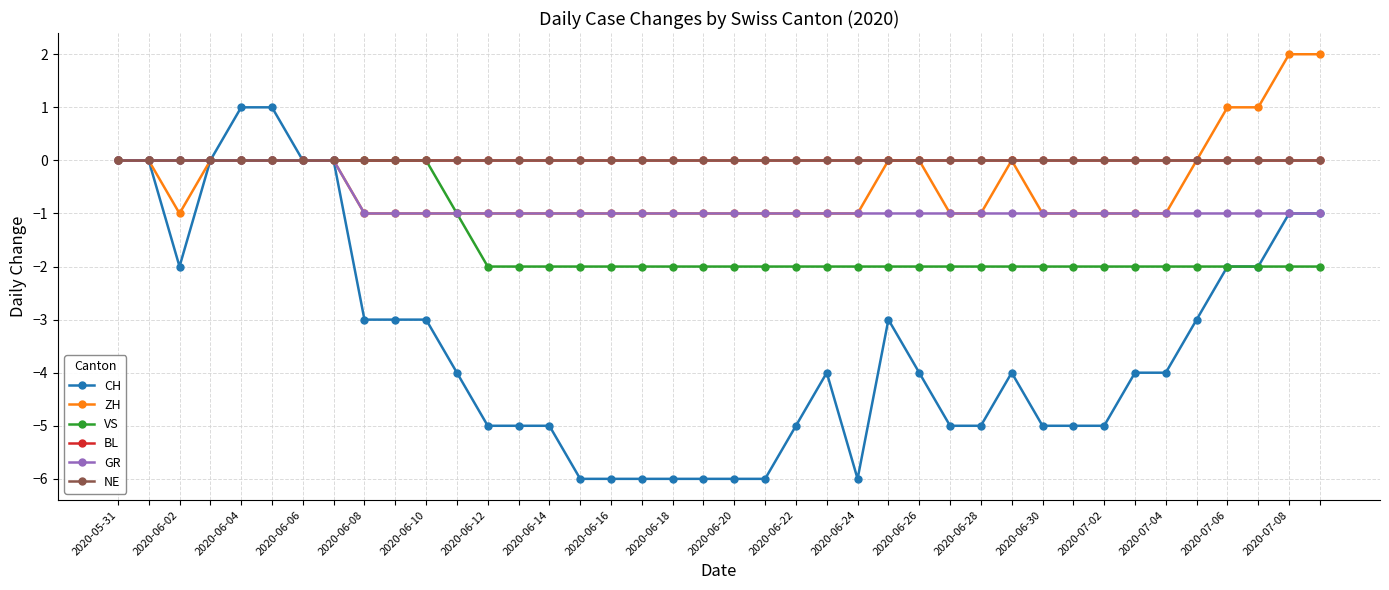

Does the chart have visible grid lines?

Yes